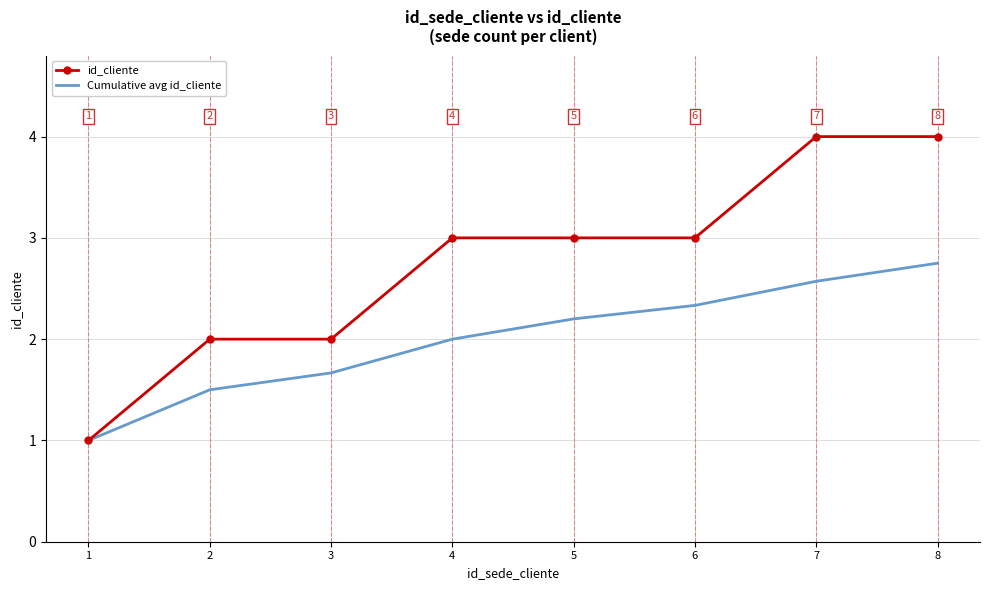

The Cumulative avg id_cliente series shows 3.1 at 4. True or false?

False